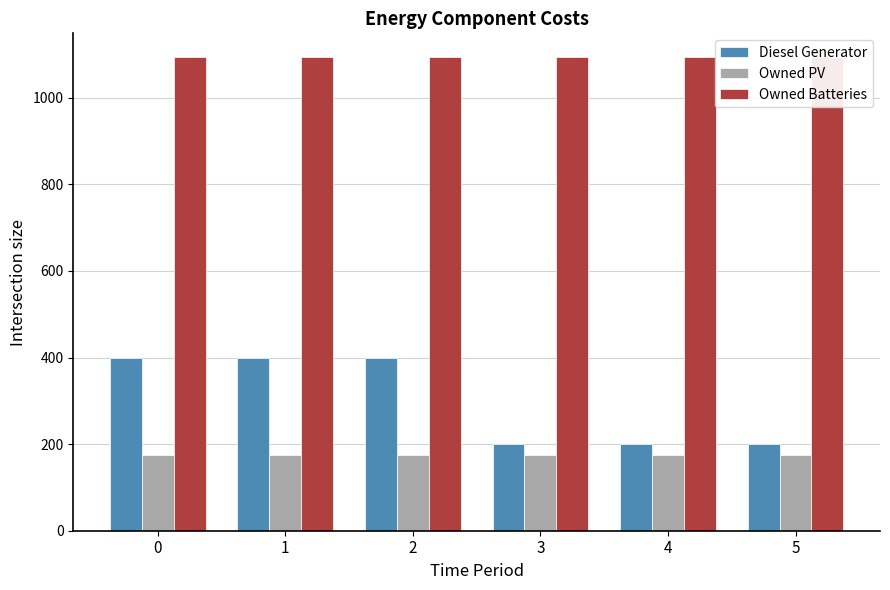

What is the value of the Owned PV bar at the 1st from the left?

175